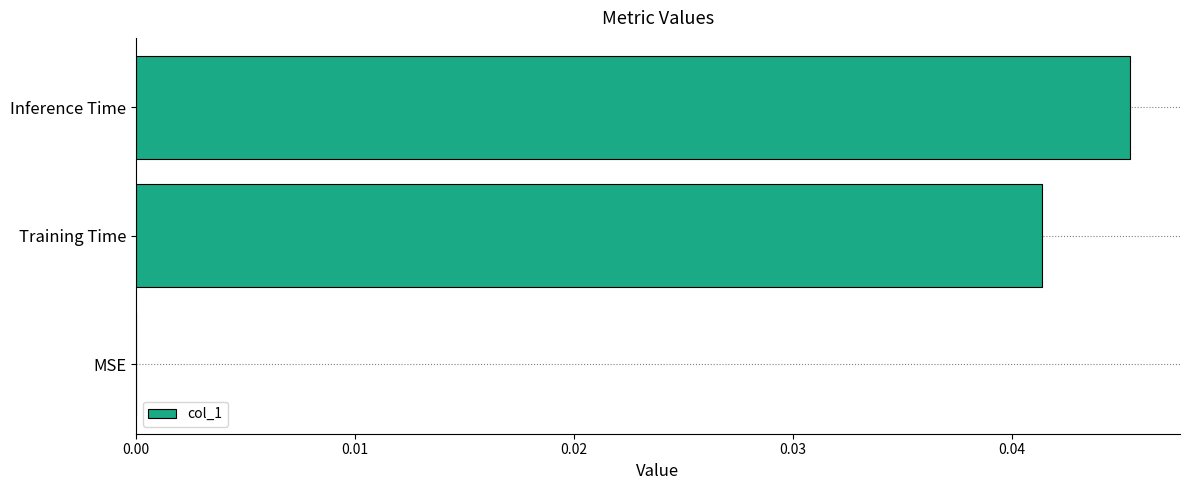

Which has a higher value, Inference Time or MSE?

Inference Time